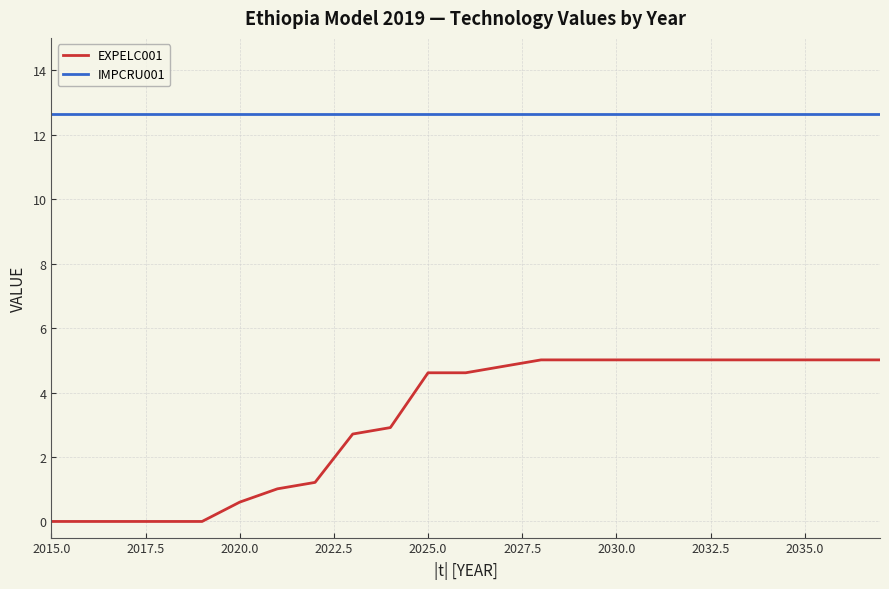

Which series has the widest spread of values?

EXPELC001